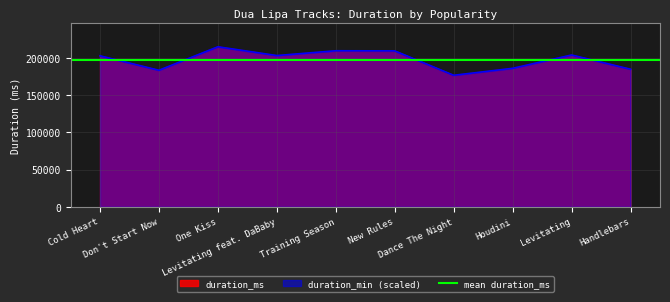

What is the label of the 1st point from the right?

Handlebars